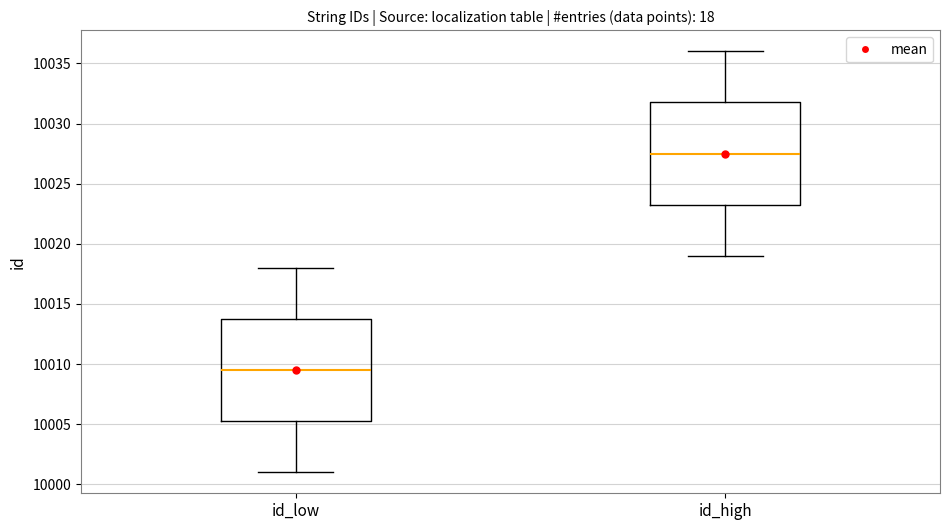

Where does the lower whisker of the box for id_high end on the y-axis? The values are not printed on the chart, so give them approximately, as read against the axis.

10019.0